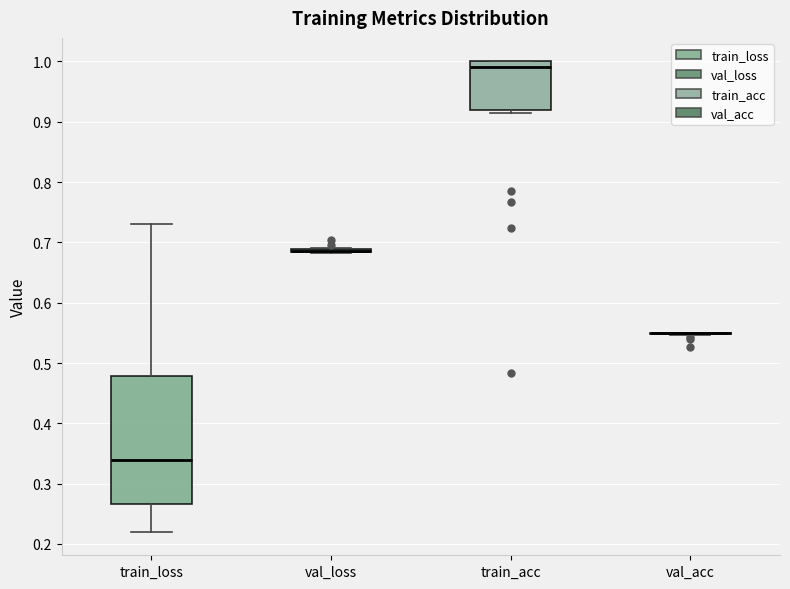

Reading left to right, transcribe this box plot: for each box, give where its median line is, the range the box spans, and where its two whiskers end, as read against the y-axis. The values are not printed on the chart, so give them approximately, as read against the axis.

train_loss: median 0.34, box 0.27 to 0.48, whiskers 0.22 to 0.73
val_loss: box collapsed to a line at 0.69, whiskers 0.68 to 0.69
train_acc: median 0.99, box 0.92 to 1.00, whiskers 0.91 to 1.00
val_acc: box collapsed to a line at 0.55, whiskers 0.55 to 0.55